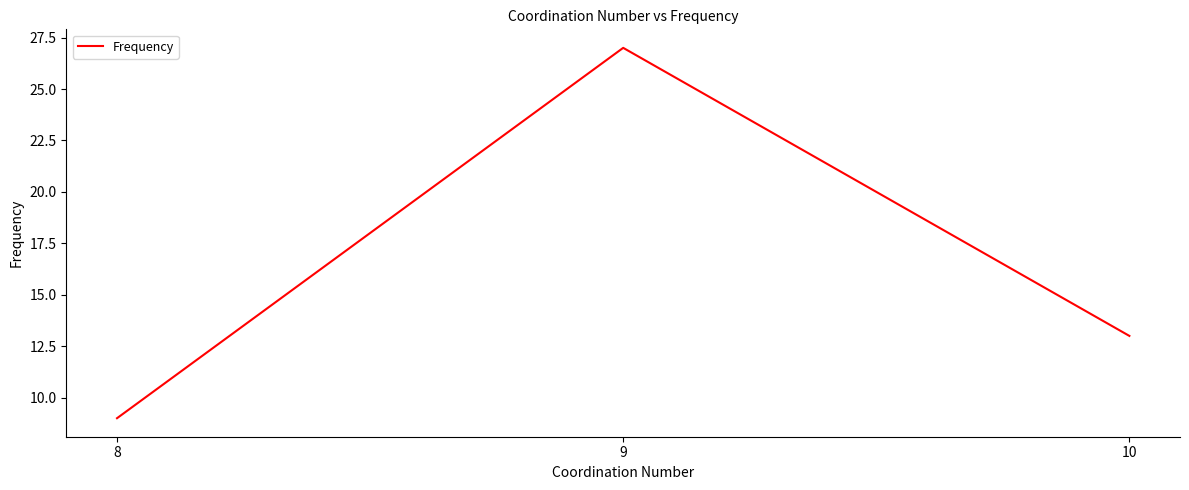

What is the greatest value displayed?

27